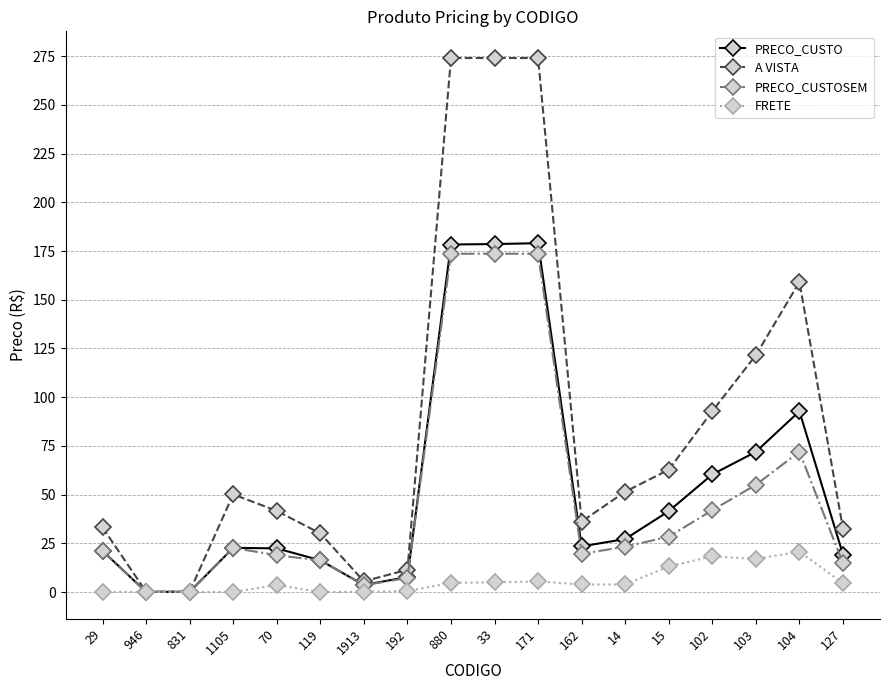

What position from the left is 1913?

7